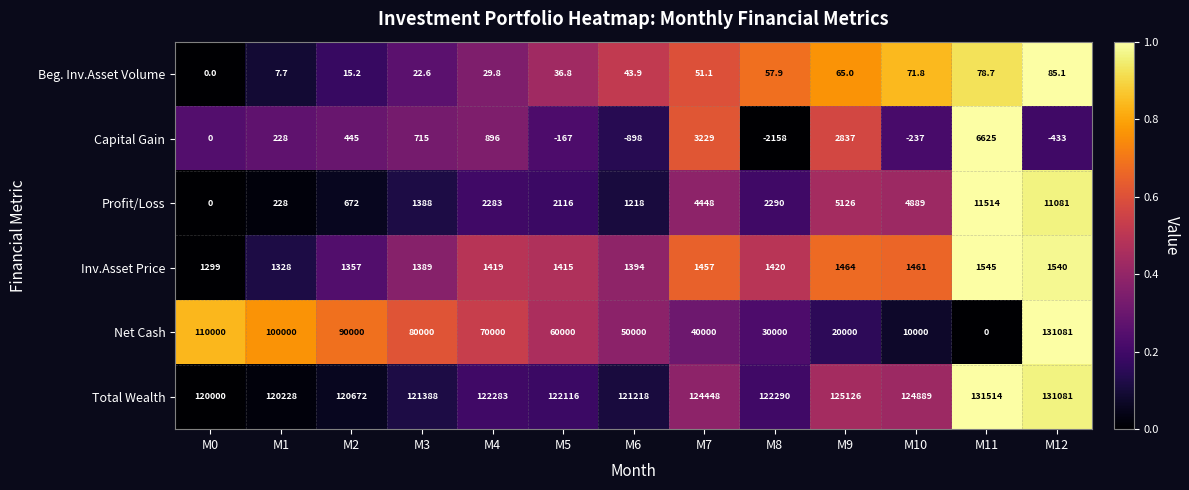

True or false: Capital Gain has a value of -433.0 at M12.

True